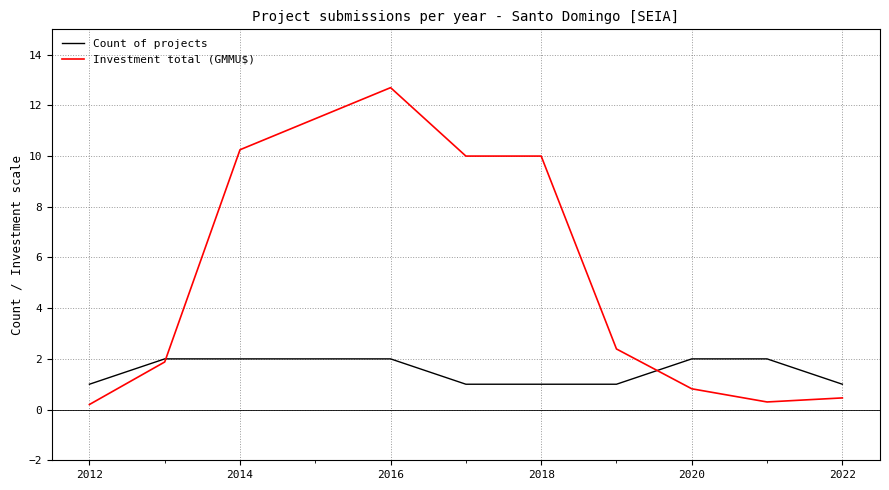

What is the maximum value for Count of projects?

2.0